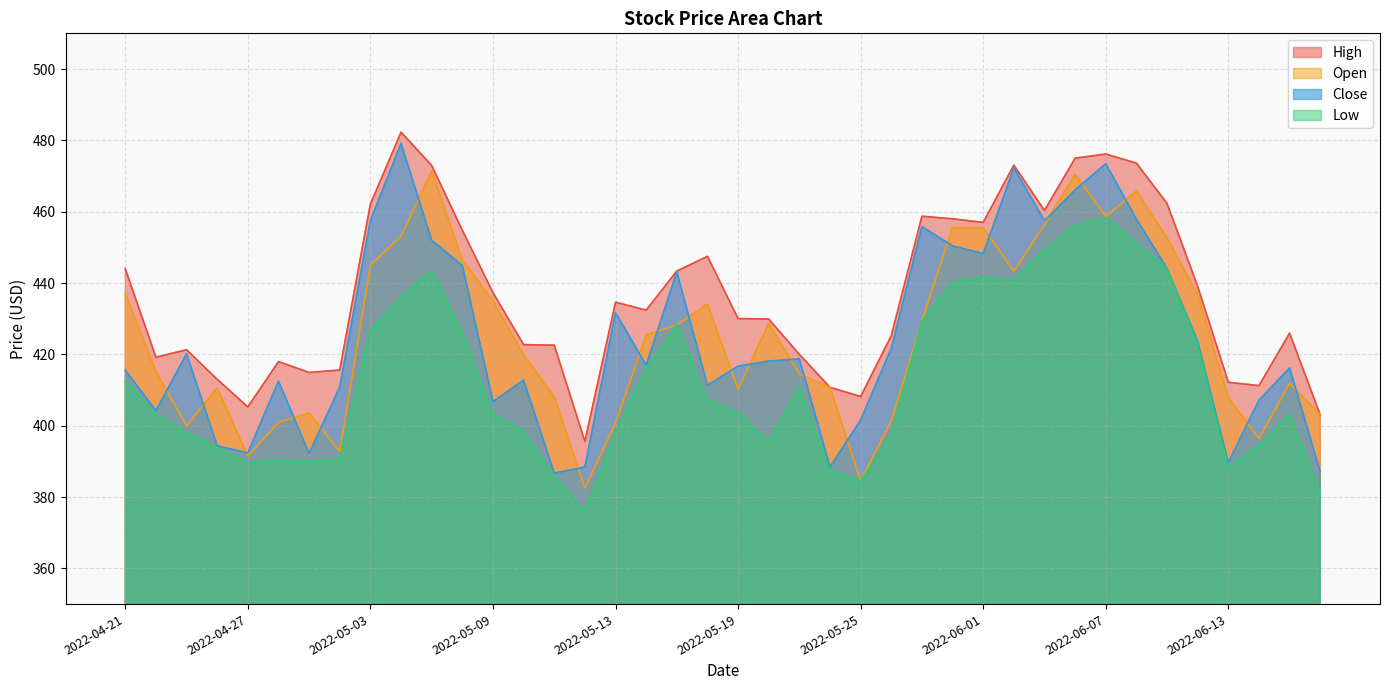

True or false: Close has a value of 412.8 at 2022-05-10.

True